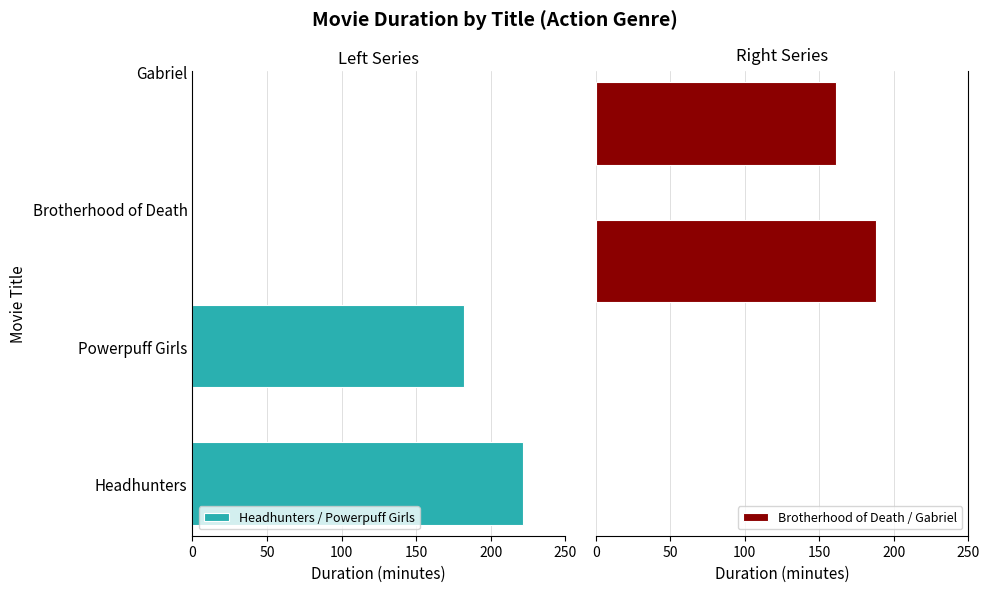

What is the difference between the maximum and minimum values in the Headhunters / Powerpuff Girls series?

40